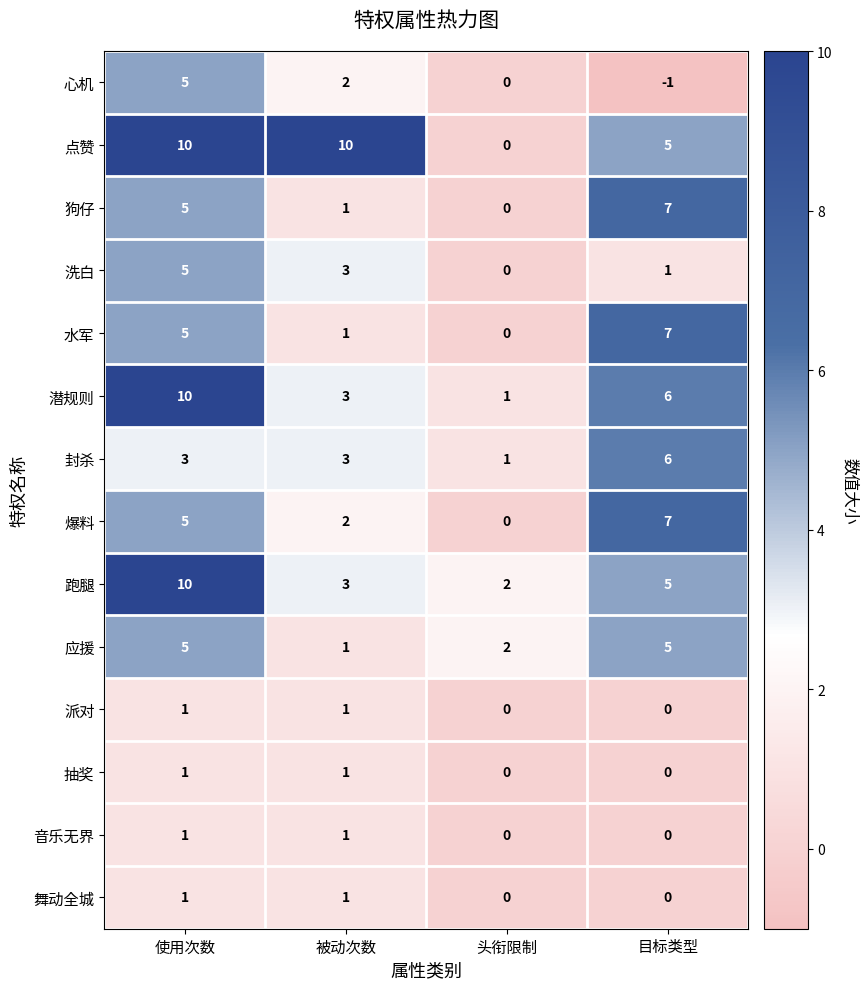

List the labels in order of 狗仔 value, largest first.

目标类型, 使用次数, 被动次数, 头衔限制